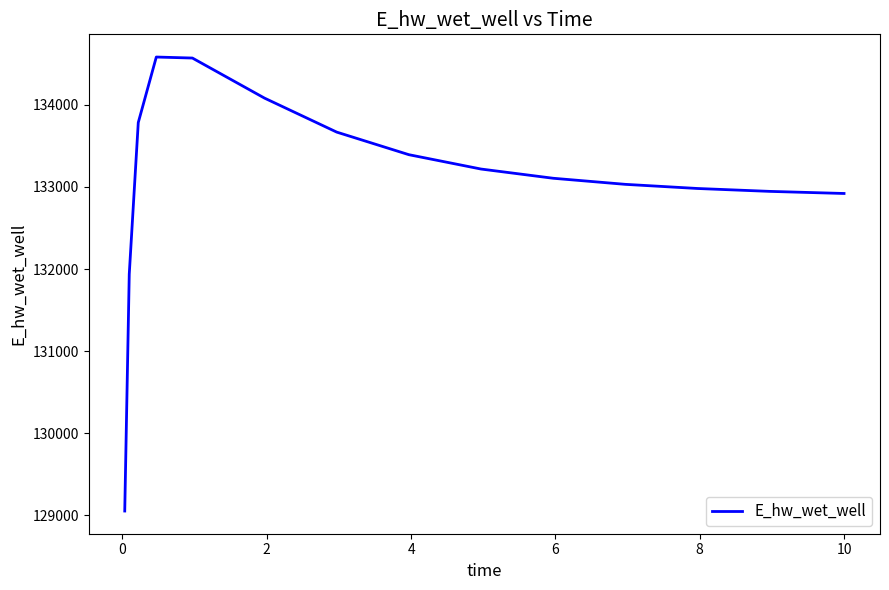

What is the difference between the maximum and minimum values?

5528.8